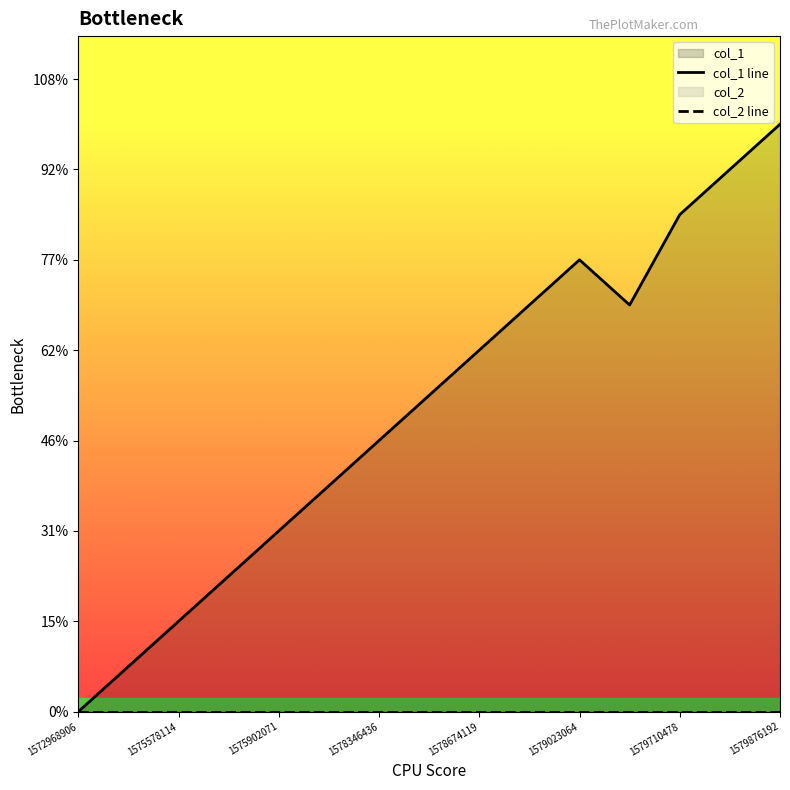

What are all the series names shown in the legend?

col_1 line, col_2 line